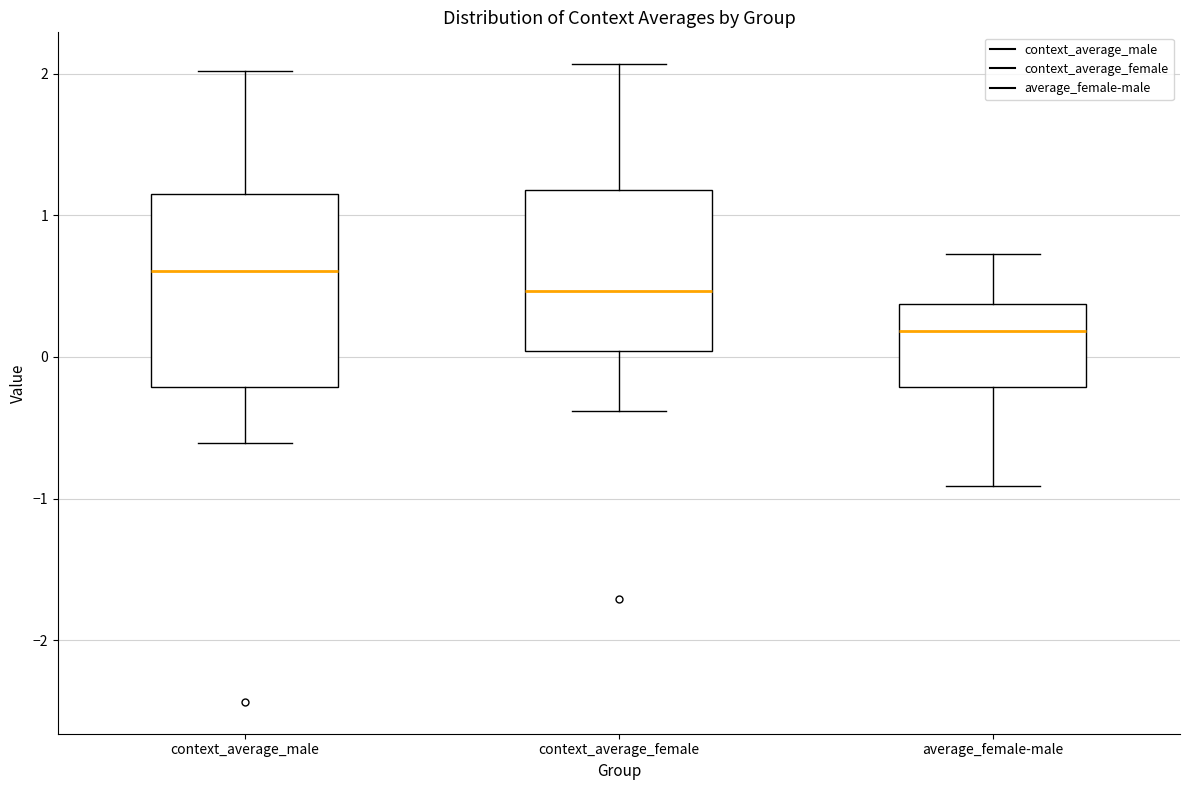

Which box has the highest median line?

context_average_male